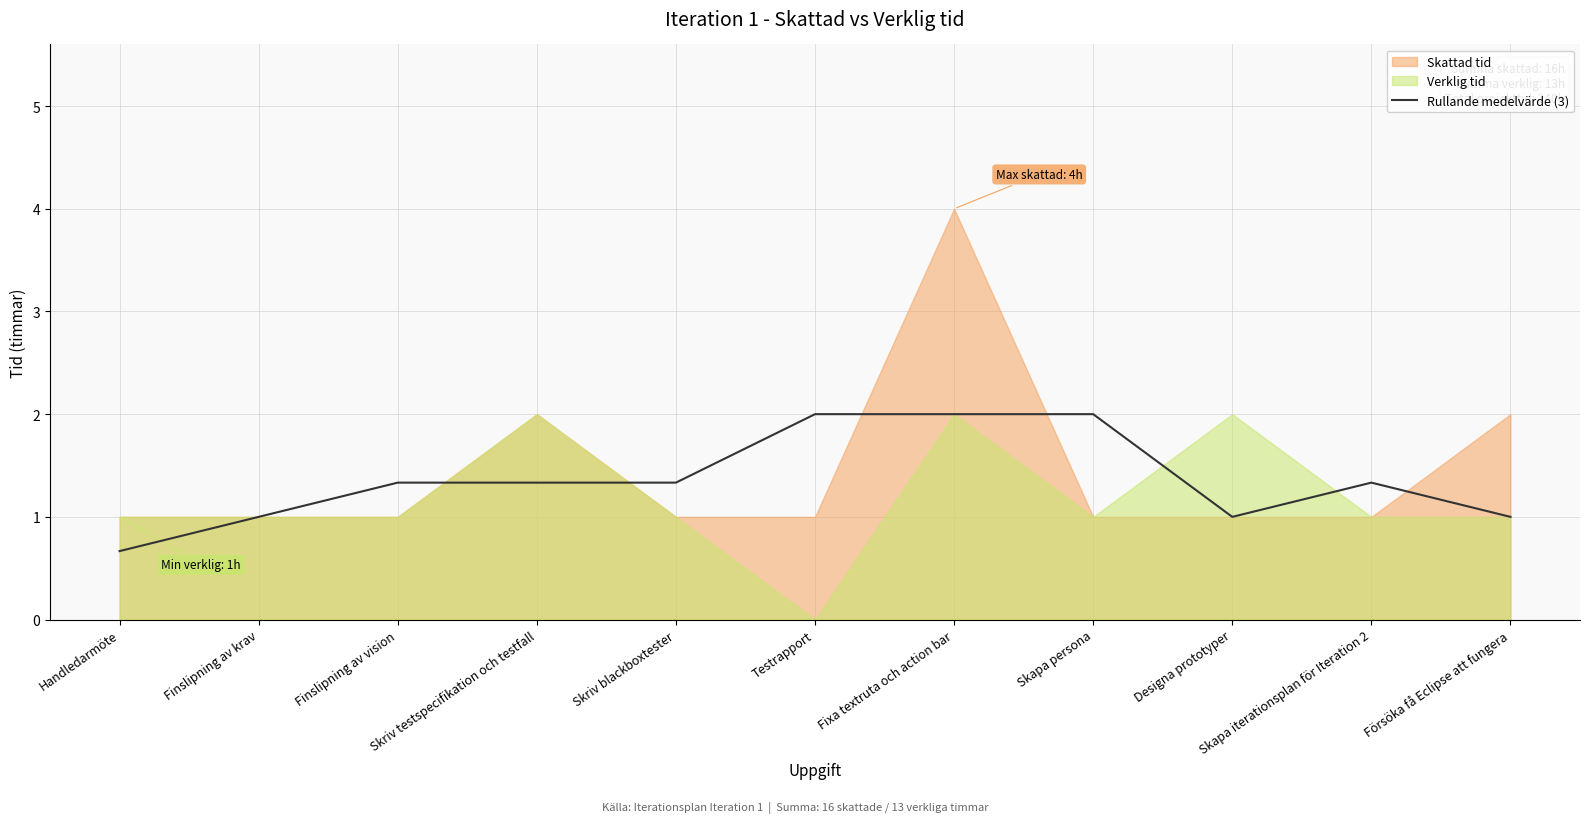

Which category has the lowest value in the Rullande medelvärde (3) series?

Handledarmöte